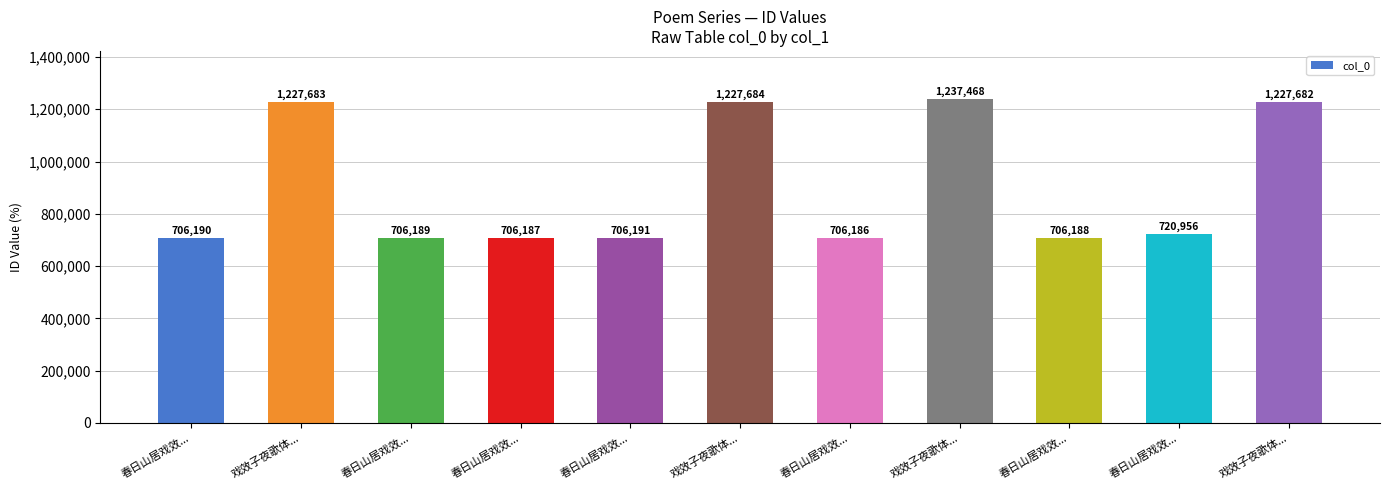

How many series are shown in this chart?

1